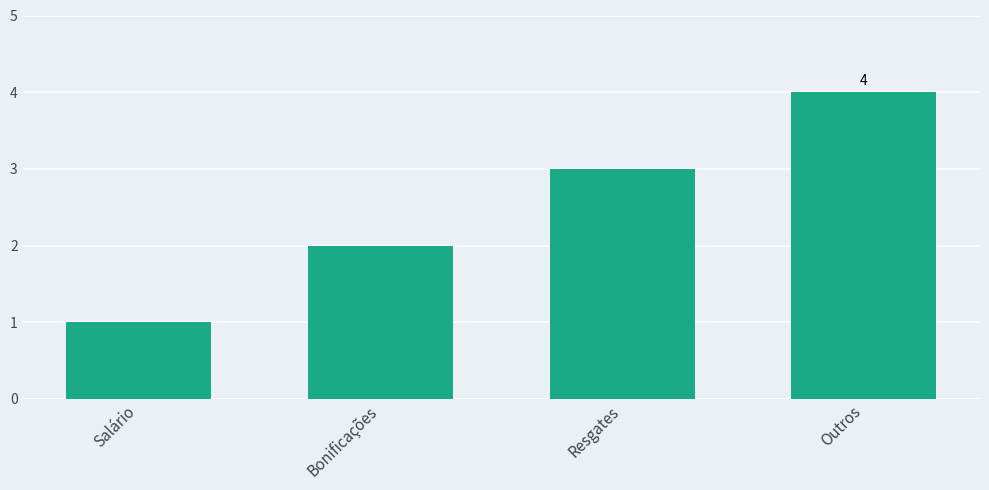

What is the sum of all values?

10